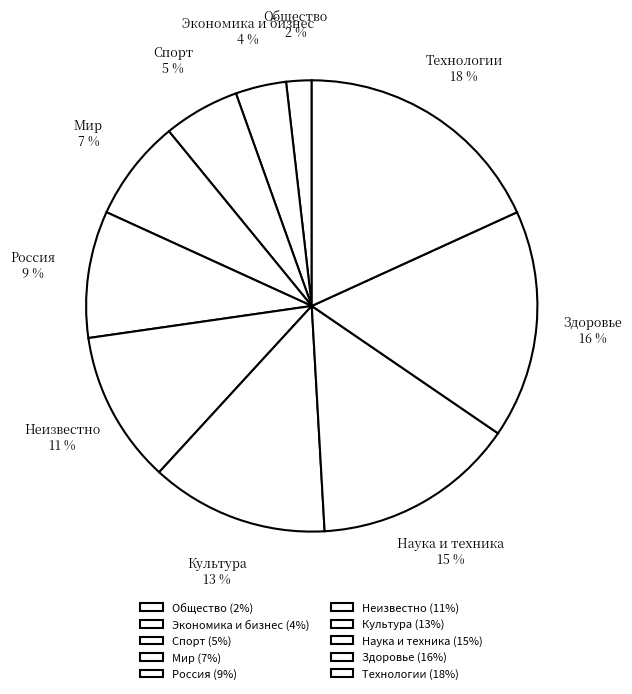

How many slices are in this pie chart?

10